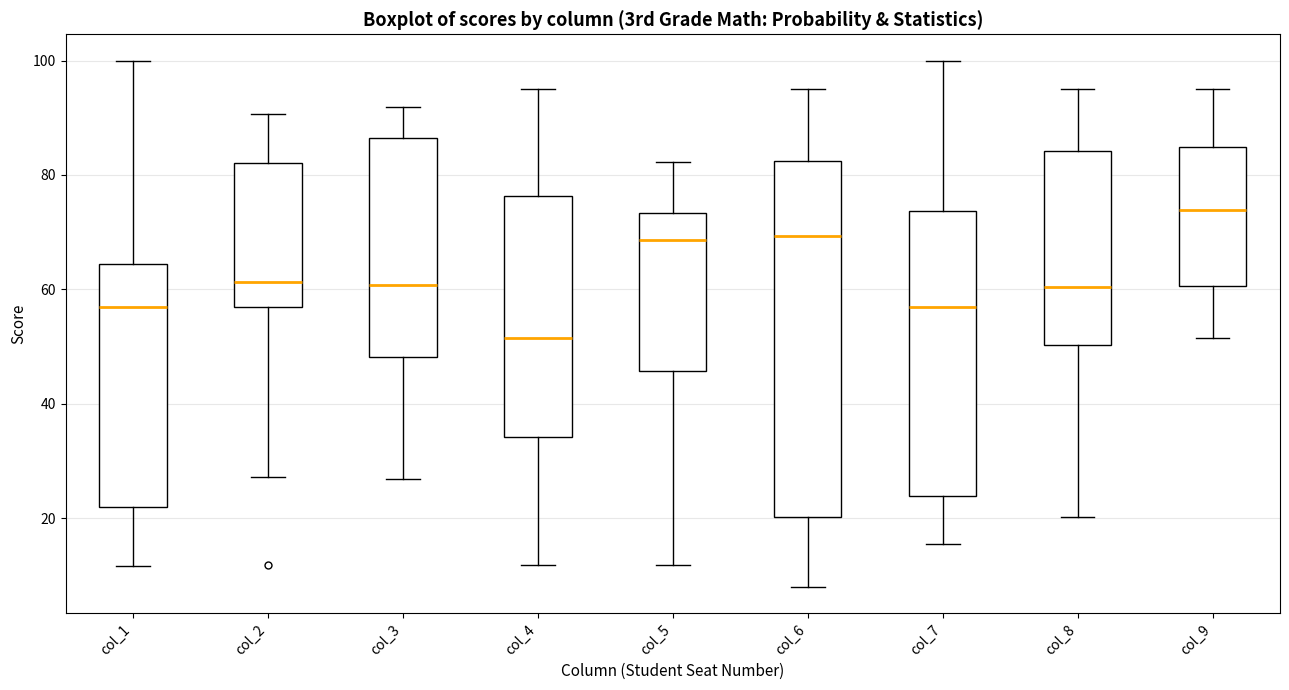

Reading left to right, transcribe this box plot: for each box, give where its median line is, the range the box spans, and where its two whiskers end, as read against the y-axis. The values are not printed on the chart, so give them approximately, as read against the axis.

col_1: median 58, box 22 to 64, whiskers 12 to 100
col_2: median 62, box 58 to 82, whiskers 28 to 90
col_3: median 60, box 48 to 86, whiskers 26 to 92
col_4: median 52, box 34 to 76, whiskers 12 to 96
col_5: median 68, box 46 to 74, whiskers 12 to 82
col_6: median 70, box 20 to 82, whiskers 8 to 96
col_7: median 58, box 24 to 74, whiskers 16 to 100
col_8: median 60, box 50 to 84, whiskers 20 to 96
col_9: median 74, box 60 to 84, whiskers 52 to 96